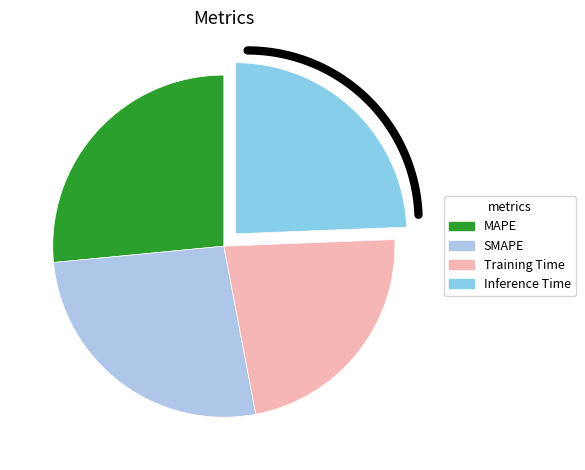

To the nearest percent, what percentage of the pie is MAPE?

27%